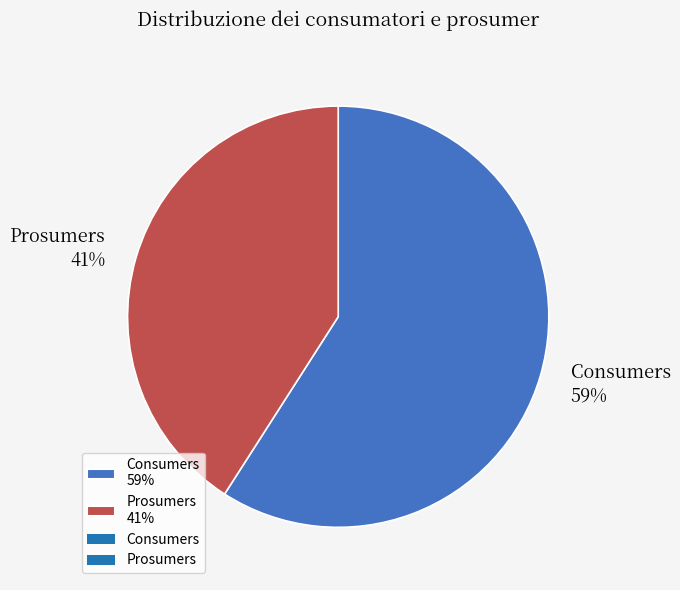

How many segments does this pie chart have?

2